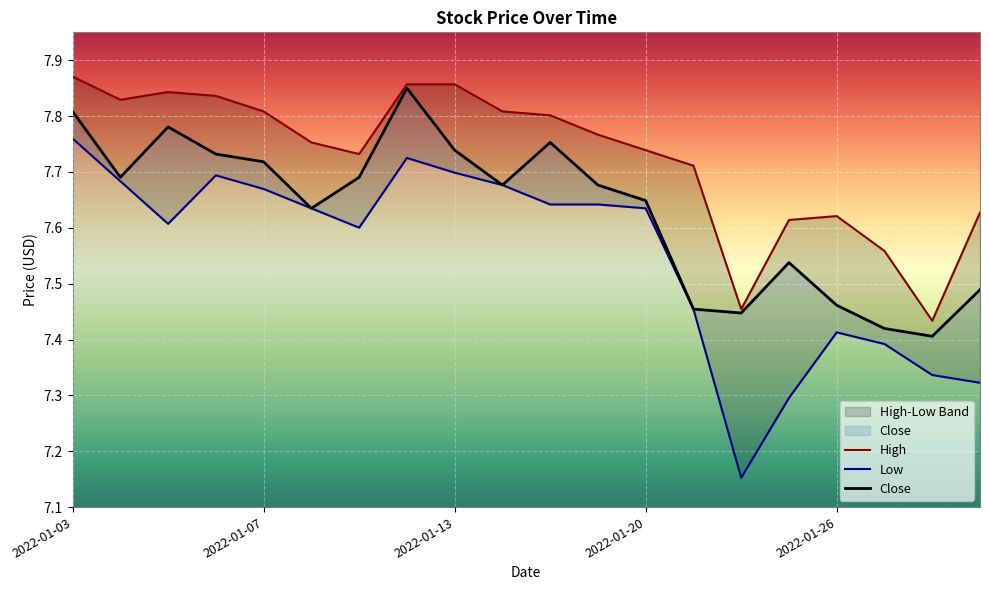

What is the difference between the maximum and minimum values in the Low series?

0.6